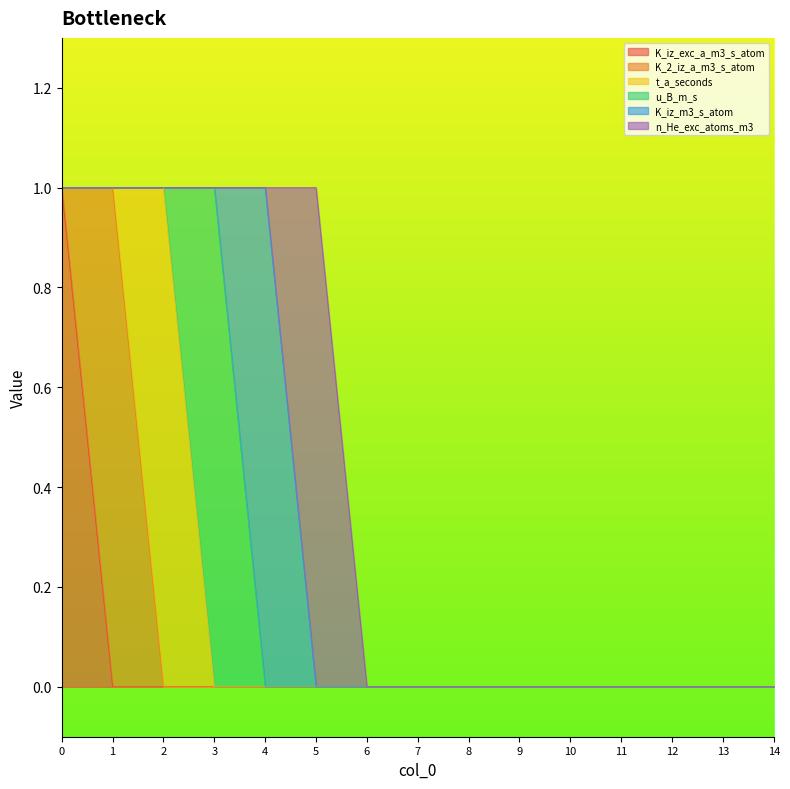

True or false: t_a_seconds and n_He_exc_atoms_m3 intersect in this chart.

False